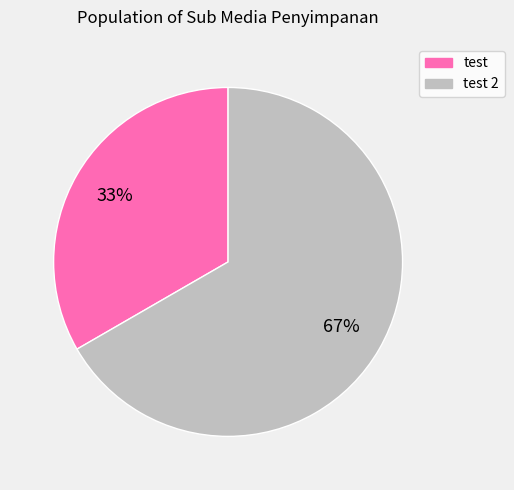

Does any single category account for the majority?

Yes